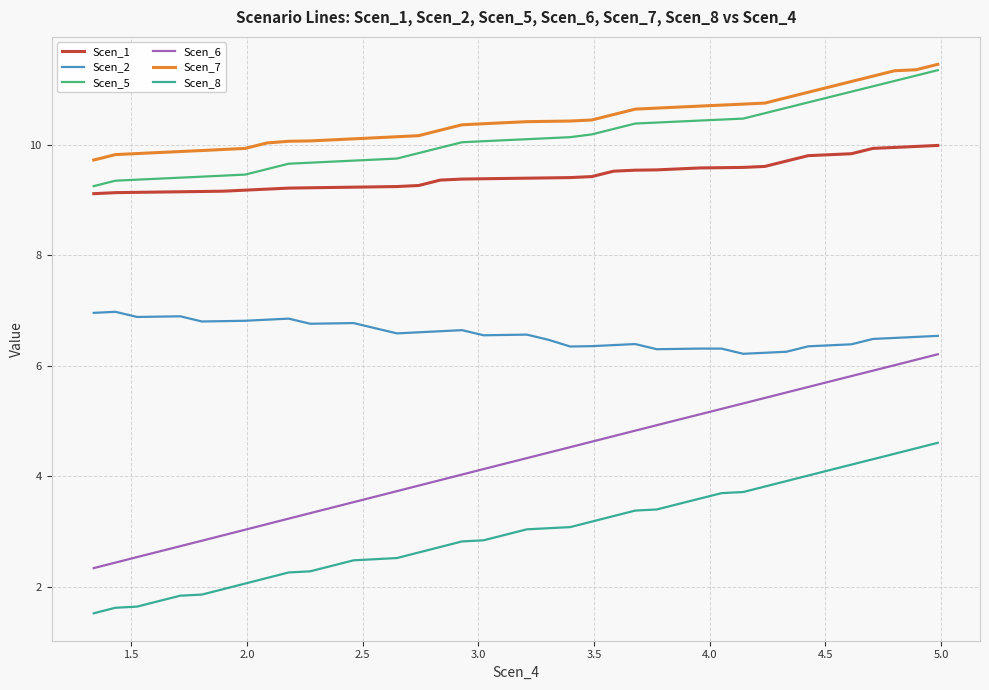

What is the highest value of the Scen_5 series?

11.3